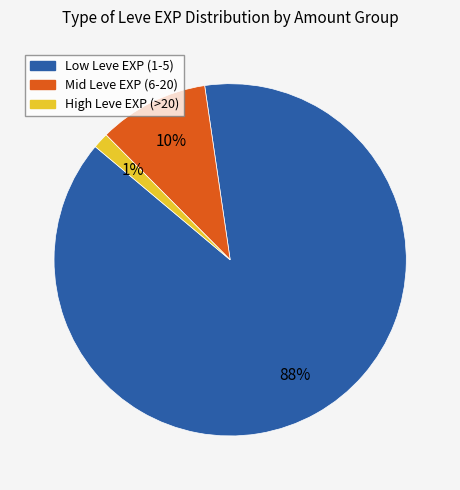

Is there a majority slice in this chart?

Yes